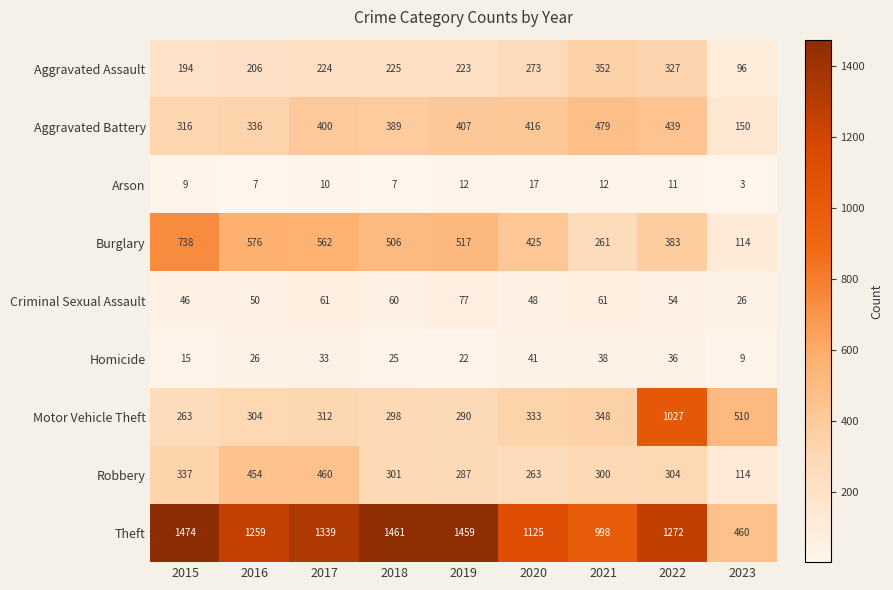

At which label is Arson closest to 10?

2017